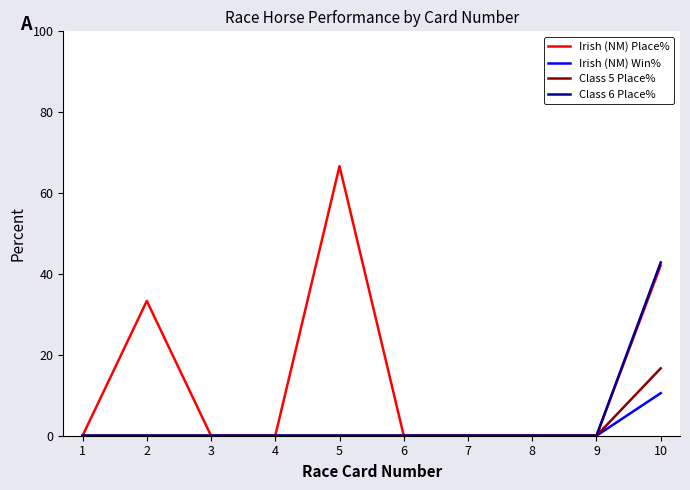

List the series in order of their peak value, lowest first.

Irish (NM) Win%, Class 5 Place%, Class 6 Place%, Irish (NM) Place%